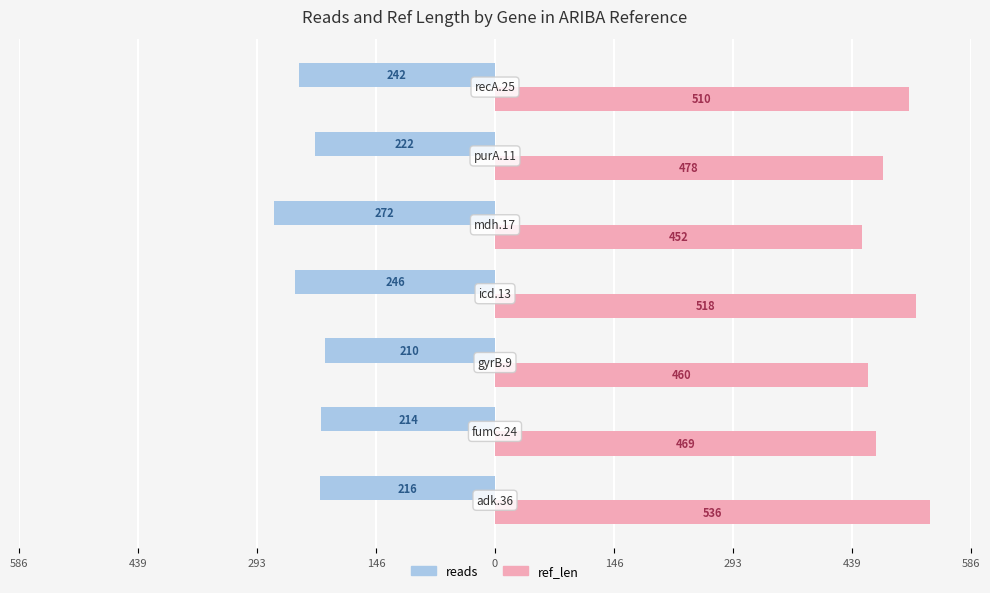

Reading left to right, extract all data points from this chart.

reads: -216	-214	-210	-246	-272	-222	-242
ref_len: 536	469	460	518	452	478	510